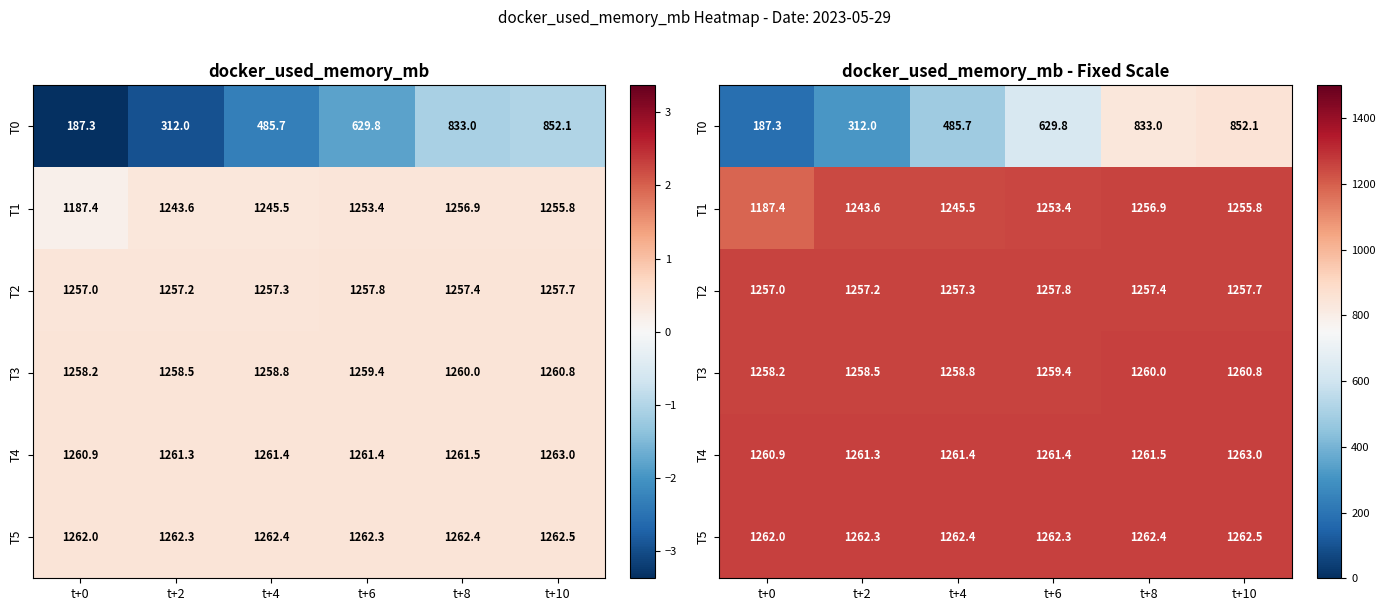

Which category has the lowest value across all series?

t+0